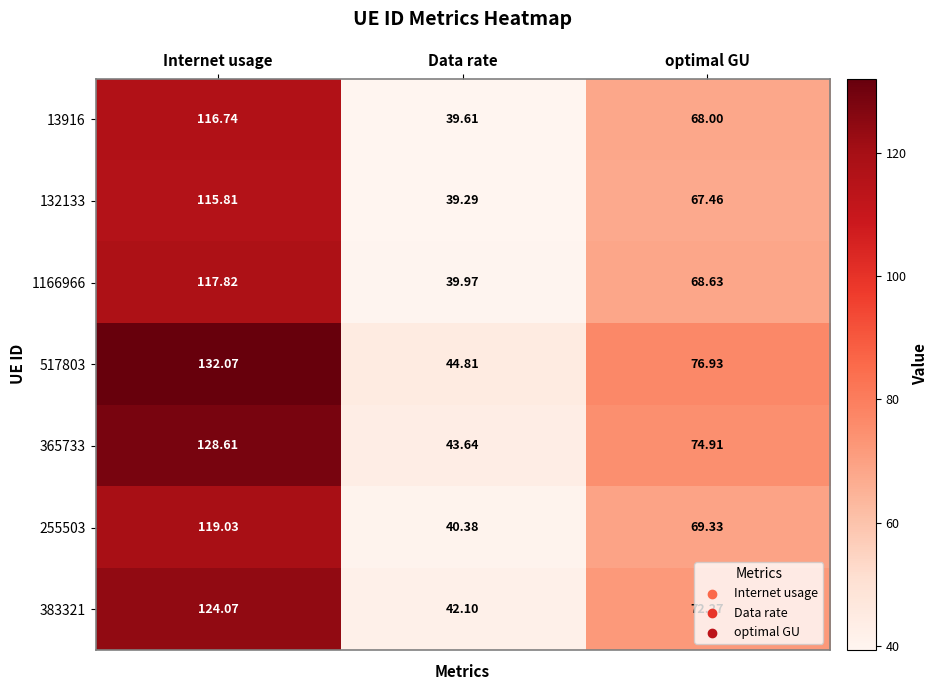

At which category is the sum across all series the highest?

Internet usage